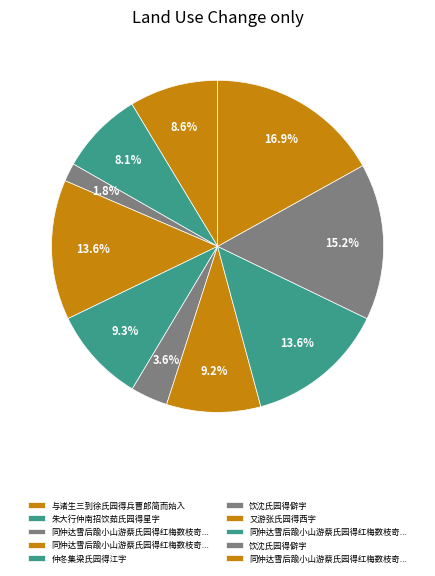

Does any single category account for the majority?

No